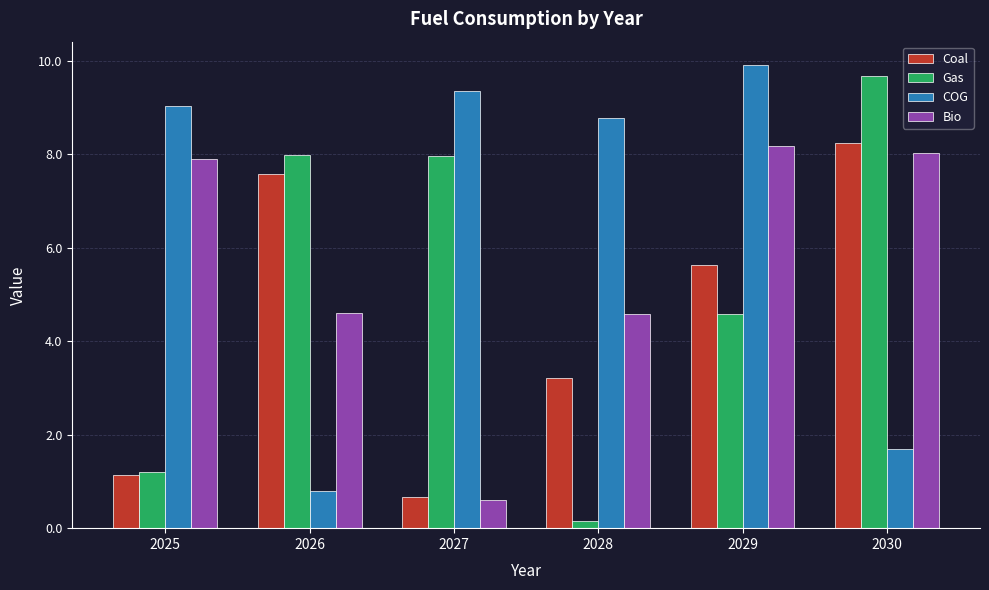

What is the difference between the maximum and minimum values in the Bio series?

7.6